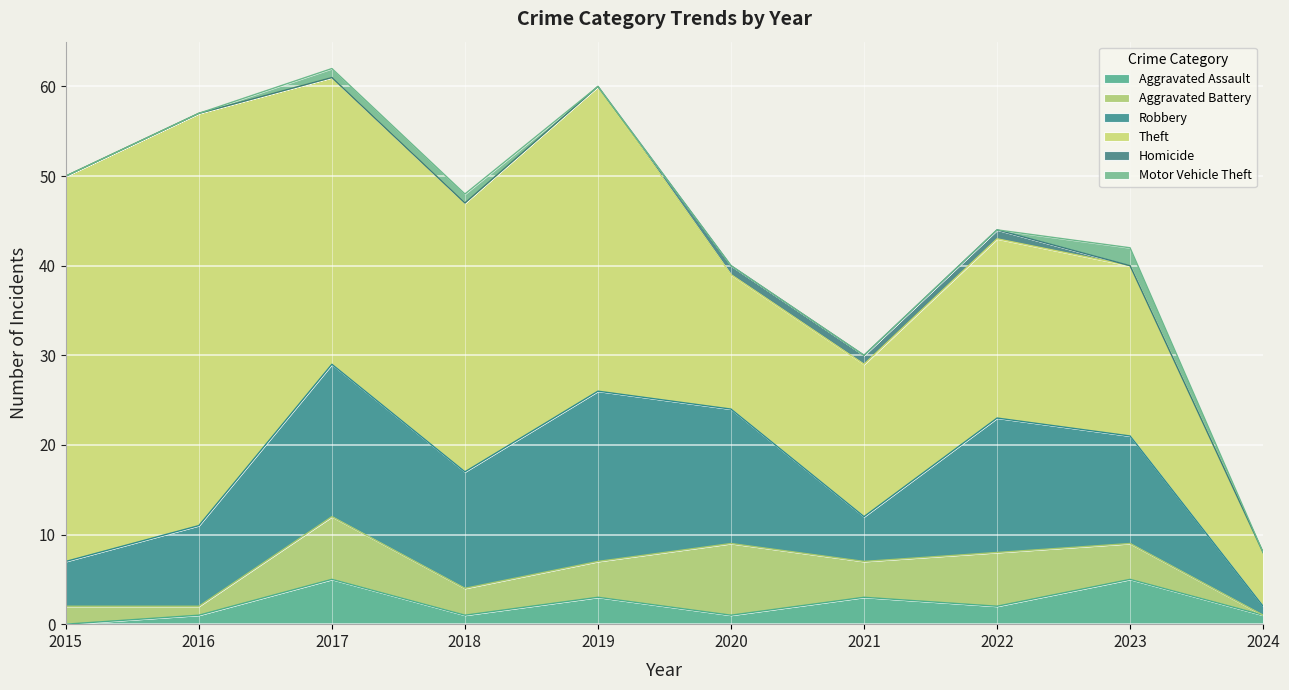

True or false: Robbery and Homicide cross at least once.

False